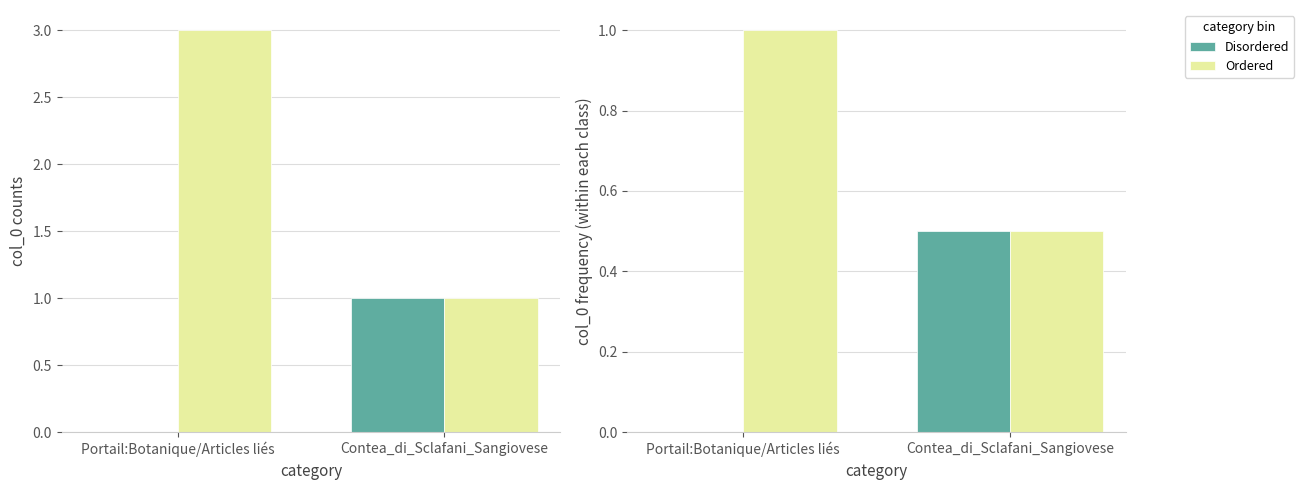

What are all the series names shown in the legend?

Disordered, Ordered